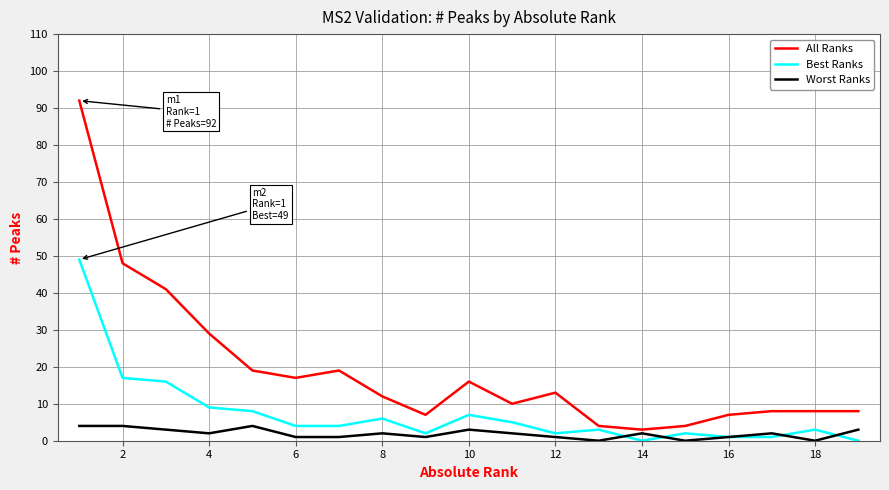

Rank the series by their maximum value, from lowest to highest.

Worst Ranks, Best Ranks, All Ranks